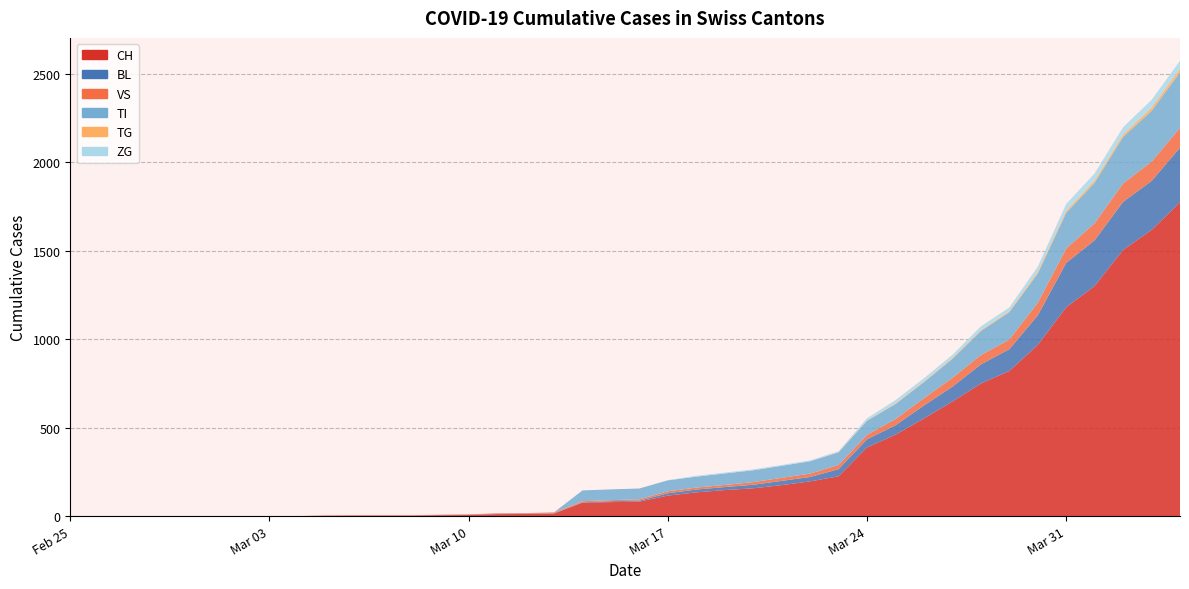

Reading right to left, list all the values displayed in this chart.

CH: 39=1773	38=1617	37=1504	36=1301	35=1180	34=967	33=820	32=749	31=647	30=552	29=460	28=388	27=225	26=196	25=175	24=157	23=147	22=134	21=116	20=82	19=79	18=76	17=14	16=12	15=11	14=6	13=5	12=3	11=3	10=3	9=2	8=0	7=0	6=0	5=0	4=0	3=0	2=0	1=0	0=0
BL: 39=309	38=277	37=272	36=258	35=251	34=167	33=123	32=108	31=84	30=73	29=53	28=46	27=40	26=25	25=24	24=20	23=17	22=16	21=13	20=5	19=5	18=2	17=2	16=2	15=2	14=2	13=1	12=0	11=0	10=0	9=0	8=0	7=0	6=0	5=0	4=0	3=0	2=0	1=0	0=0
VS: 39=112	38=109	37=104	36=96	35=81	34=71	33=54	32=53	31=50	30=41	29=35	28=25	27=24	26=19	25=17	24=15	23=12	22=11	21=11	20=8	19=6	18=6	17=5	16=3	15=3	14=2	13=2	12=2	11=2	10=2	9=2	8=0	7=0	6=0	5=0	4=0	3=0	2=0	1=0	0=0
TI: 39=314	38=287	37=263	36=229	35=202	34=165	33=155	32=136	31=107	30=91	29=85	28=80	27=71	26=70	25=68	24=67	23=65	22=62	21=62	20=61	19=61	18=61	17=0	16=0	15=0	14=0	13=0	12=0	11=0	10=0	9=0	8=0	7=0	6=0	5=0	4=0	3=0	2=0	1=0	0=0
TG: 39=20	38=18	37=14	36=13	35=11	34=10	33=6	32=5	31=5	30=4	29=4	28=2	27=2	26=0	25=0	24=0	23=0	22=0	21=0	20=0	19=0	18=0	17=0	16=0	15=0	14=0	13=0	12=0	11=0	10=0	9=0	8=0	7=0	6=0	5=0	4=0	3=0	2=0	1=0	0=0
ZG: 39=46	38=44	37=41	36=40	35=39	34=29	33=21	32=21	31=18	30=18	29=18	28=12	27=5	26=5	25=5	24=5	23=5	22=5	21=1	20=0	19=0	18=0	17=0	16=0	15=0	14=0	13=0	12=0	11=0	10=0	9=0	8=0	7=0	6=0	5=0	4=0	3=0	2=0	1=0	0=0